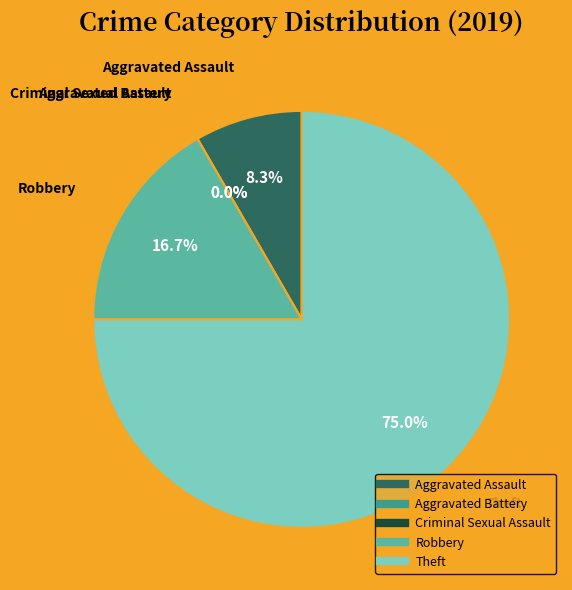

Which slice is the smallest?

Aggravated Battery